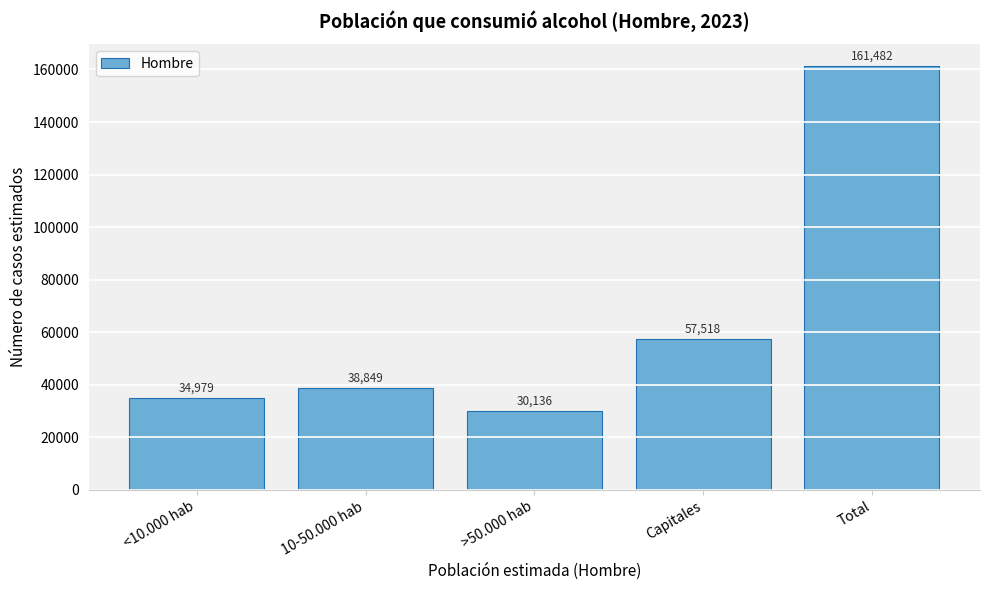

Reading left to right, transcribe all the data shown in this chart.

<10.000 hab=34979	10-50.000 hab=38849	>50.000 hab=30136	Capitales=57518	Total=161482